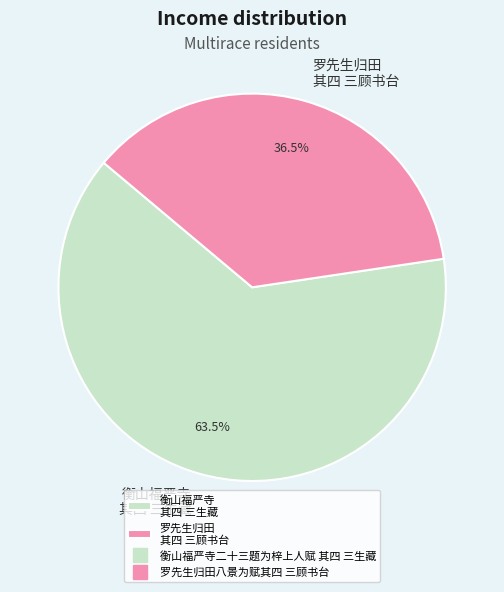

Rank the categories by value from lowest to highest.

罗先生归田 其四 三顾书台, 衡山福严寺 其四 三生藏